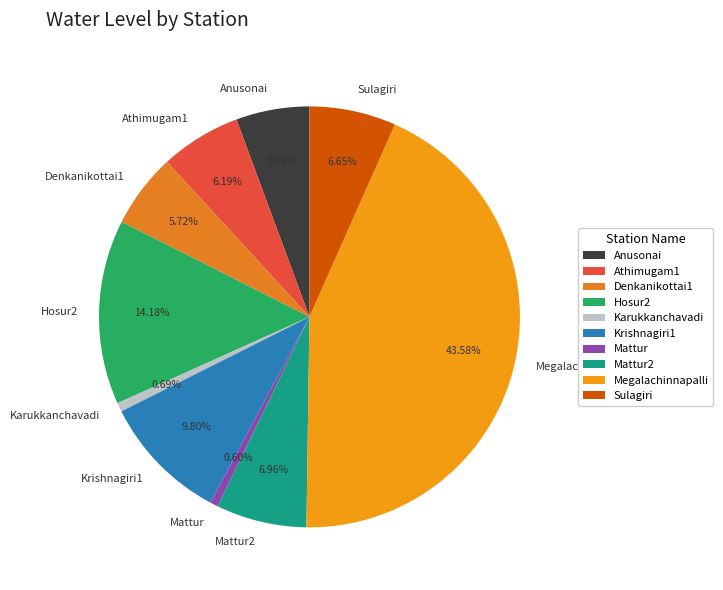

True or false: Karukkanchavadi accounts for 1% of the total.

True